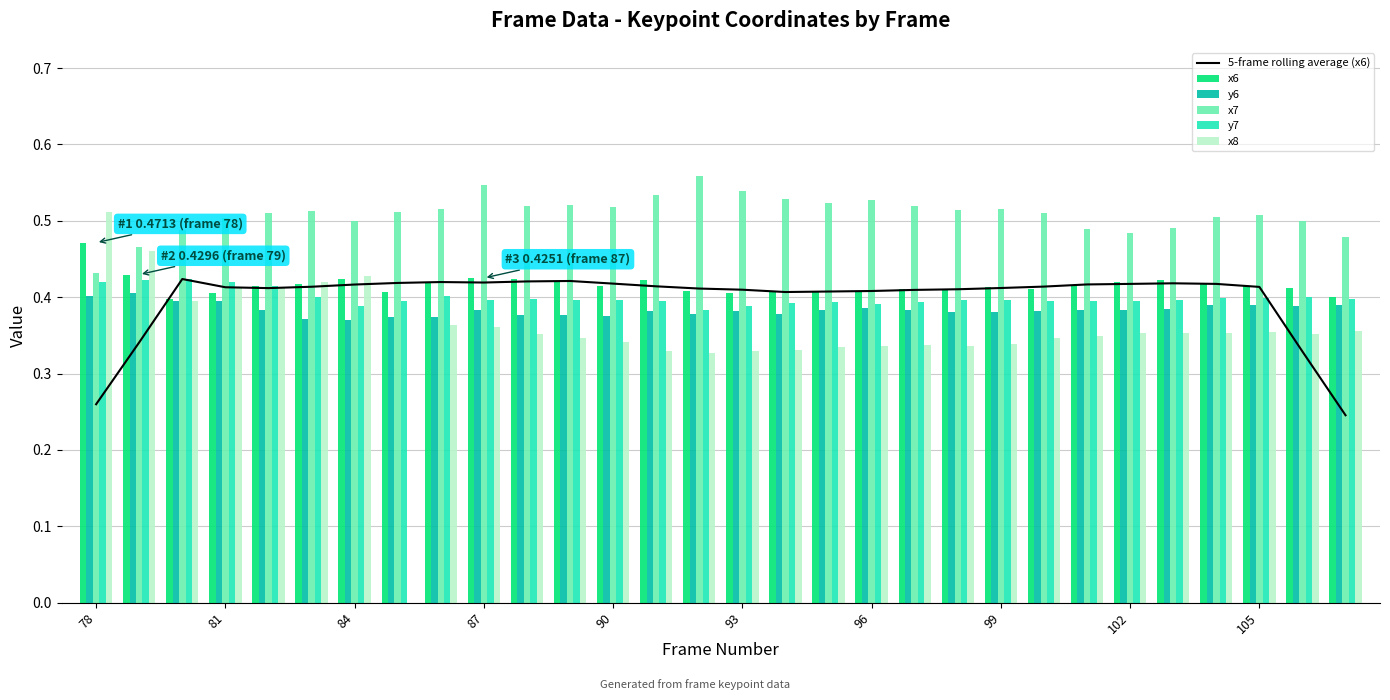

True or false: y7 has a value of 0.6 at 84.

False